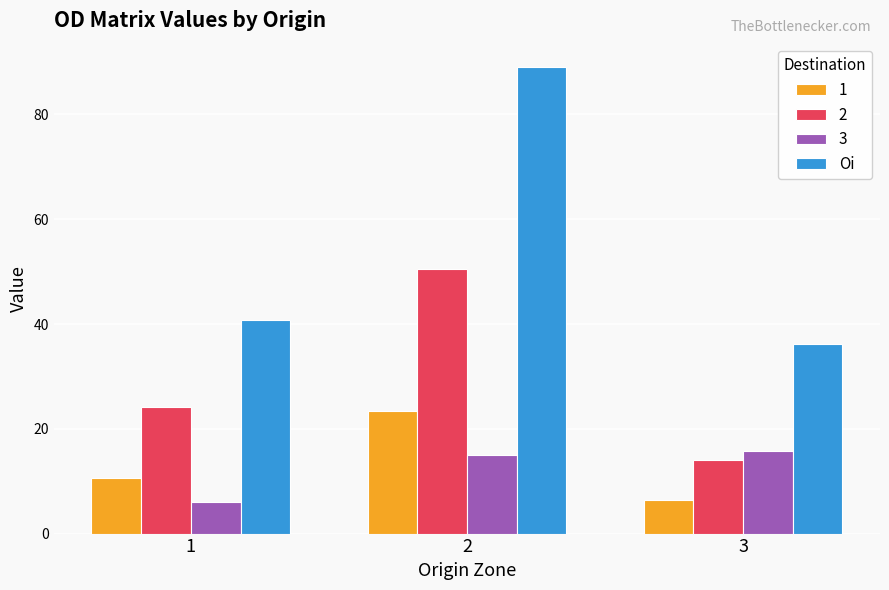

What is the greatest value displayed?

89.1